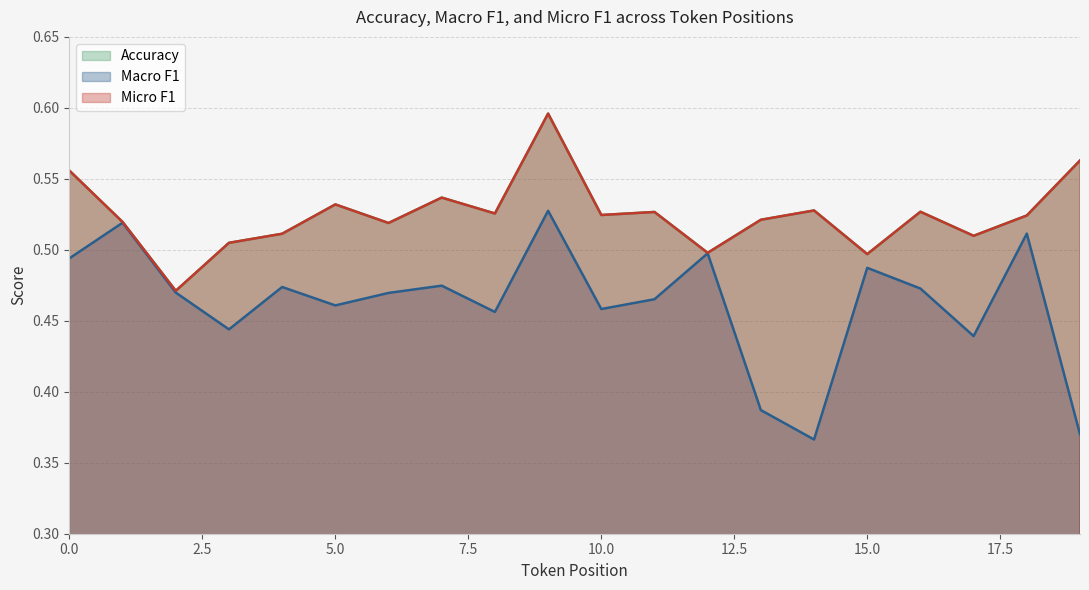

What is the sum of all Micro F1 values?

10.5